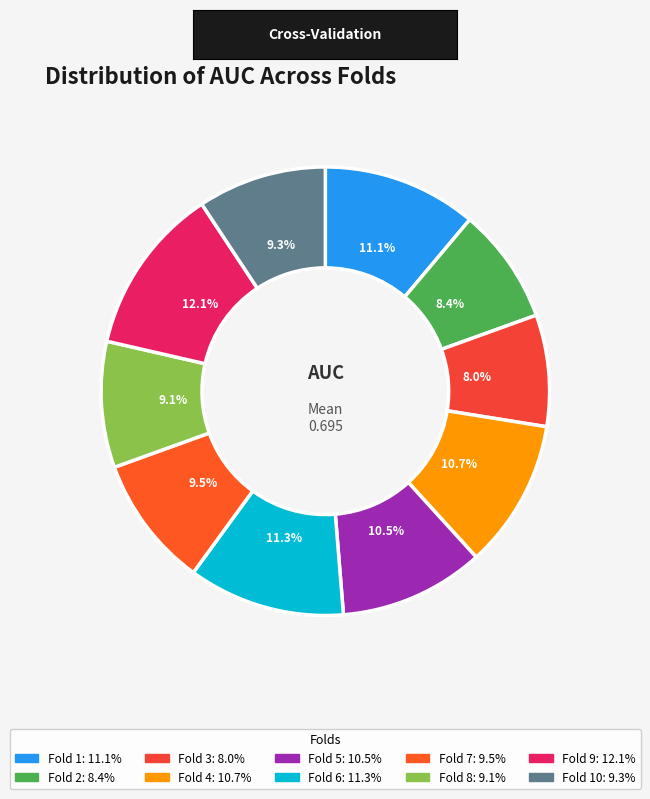

How many segments does this pie chart have?

10